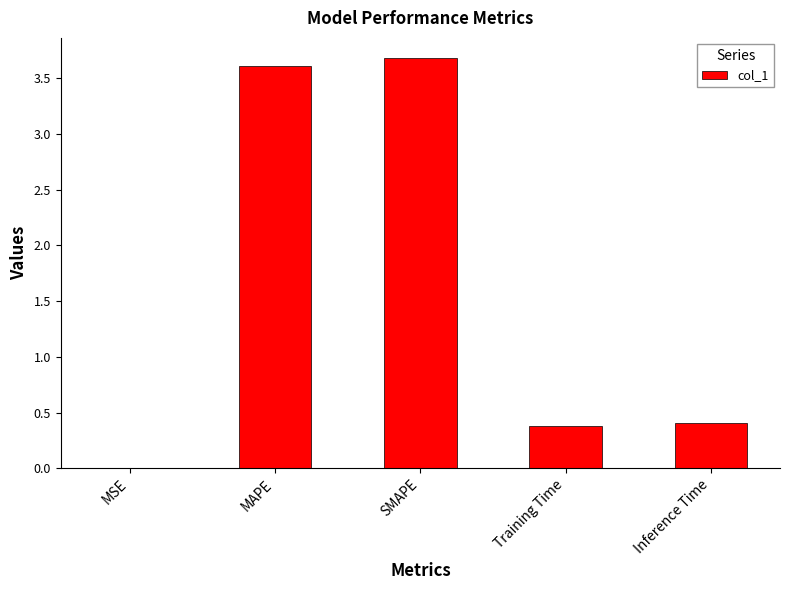

Which label corresponds to the largest value in the chart?

SMAPE